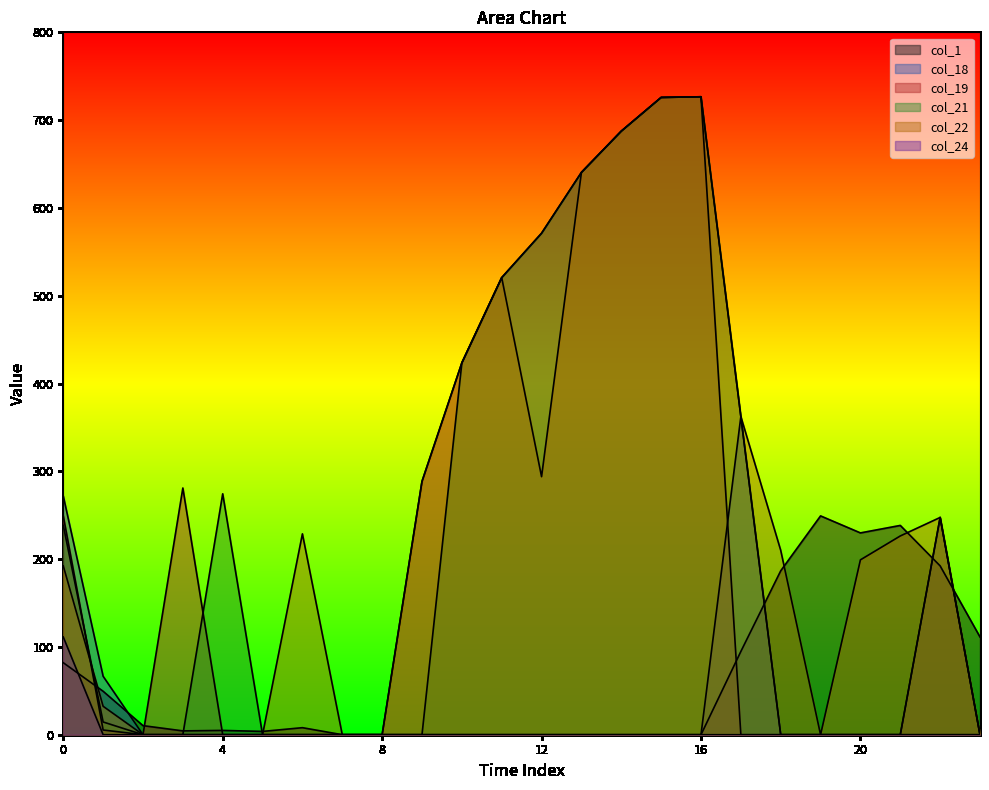

At 16, list the series in order from smallest to largest.

col_1, col_18, col_24, col_19, col_21, col_22